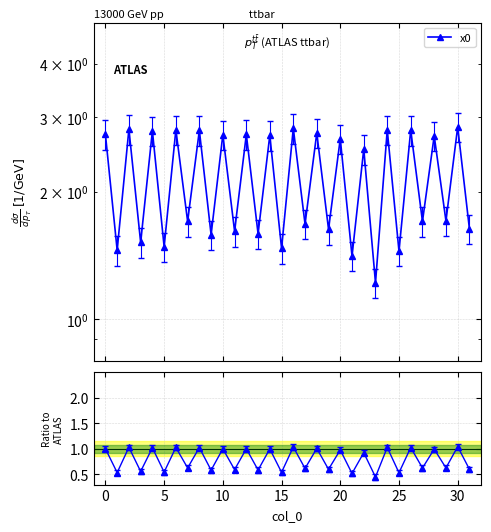

What is the difference between the second highest and minimum values in the x0 ratio series?

0.6